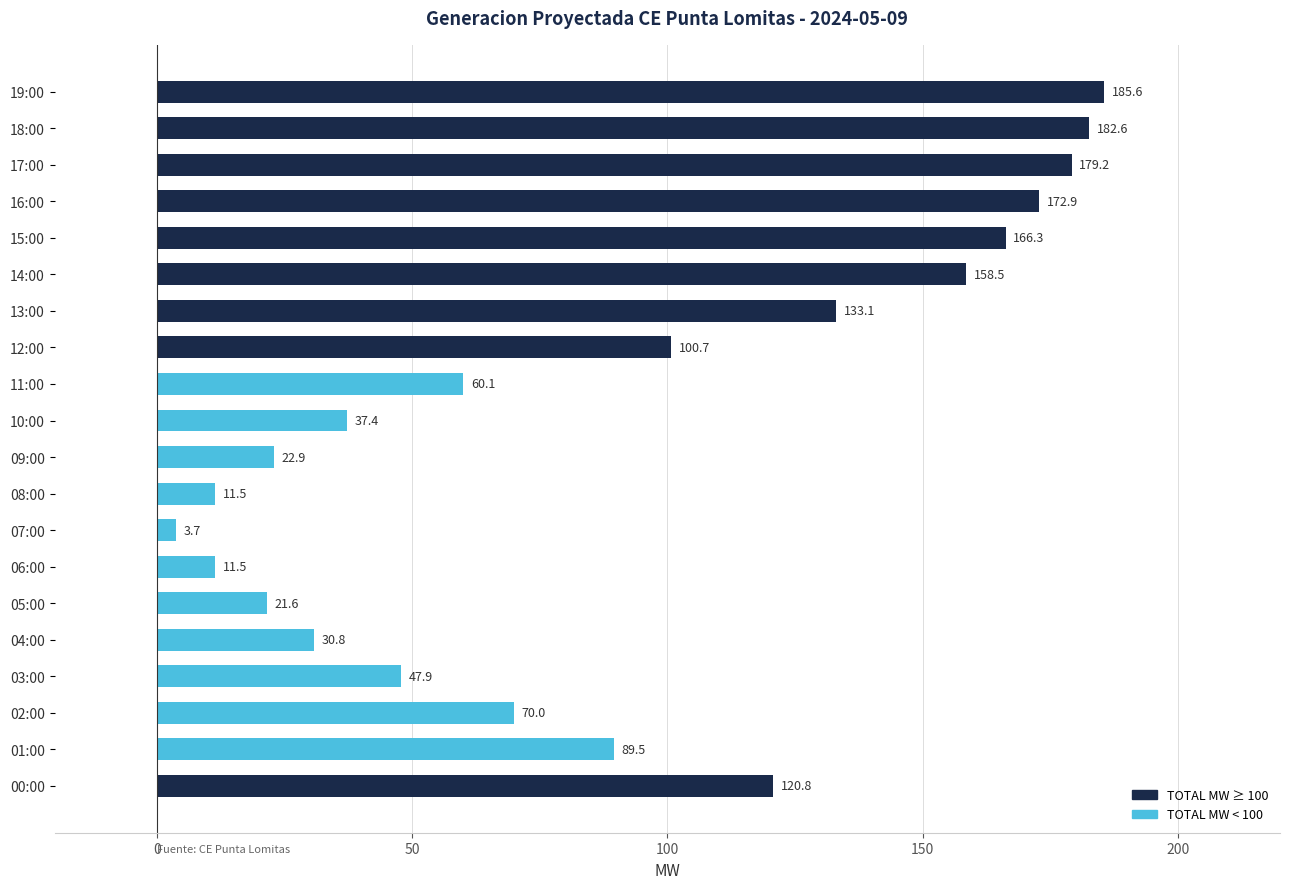

Between 15:00 and 08:00, which is larger?

15:00